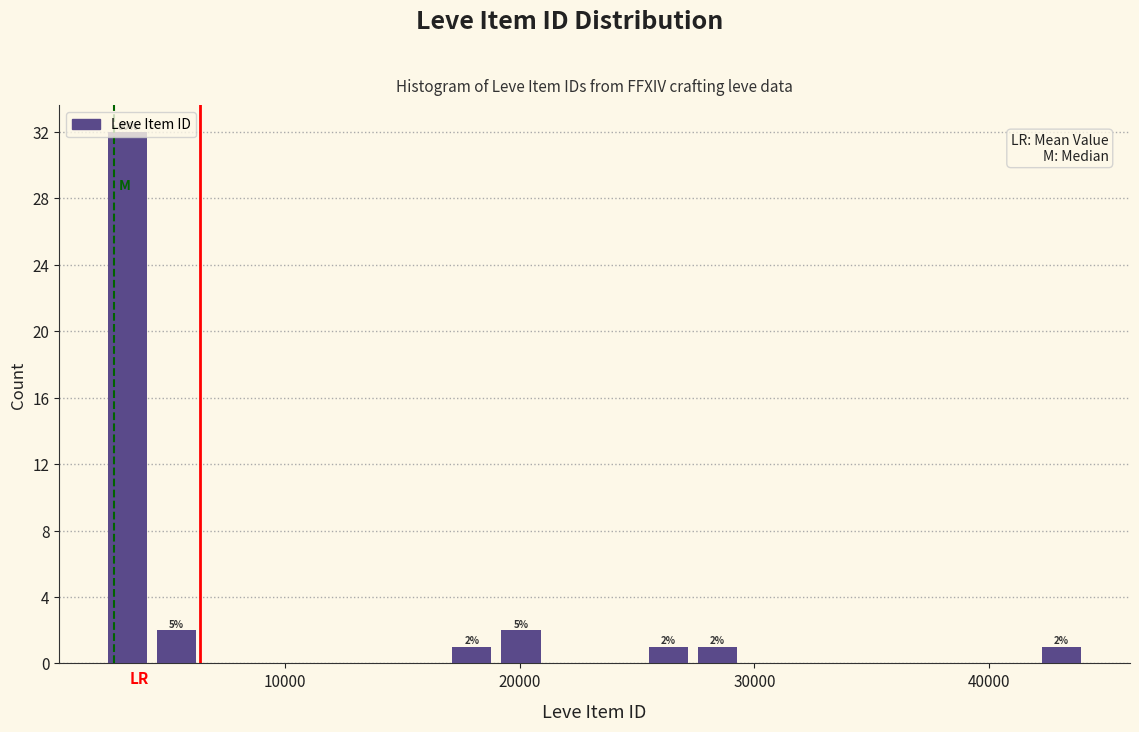

Read against the x-axis, roughly where is the centre of the tallest bar?

3000